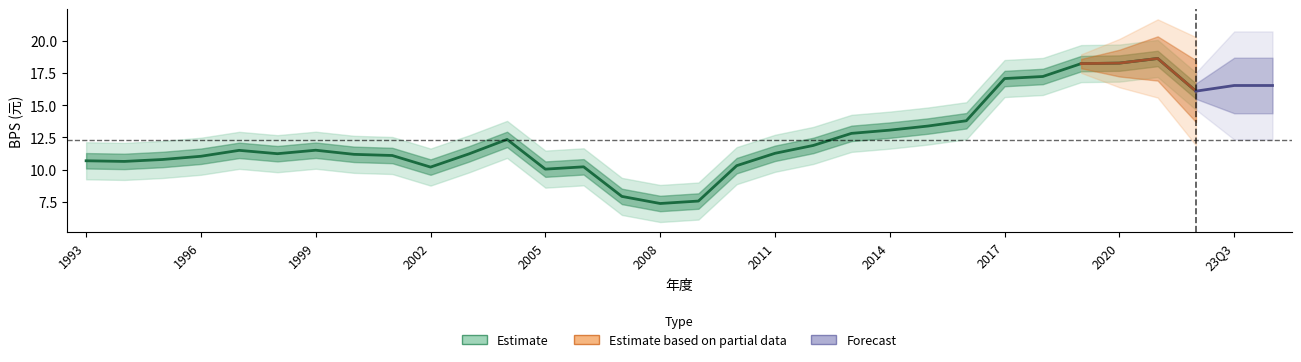

Rank the categories by value from highest to lowest.

2021, 2020, 2019, 2018, 2017, 2022, 2016, 2015, 2014, 2013, 2004, 2012, 1999, 1997, 2011, 1998, 2003, 2000, 2001, 1996, 1995, 1993, 1994, 2010, 2006, 2002, 2005, 2007, 2009, 2008